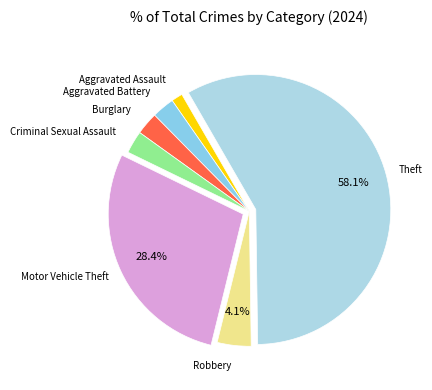

How many slices are in this pie chart?

7